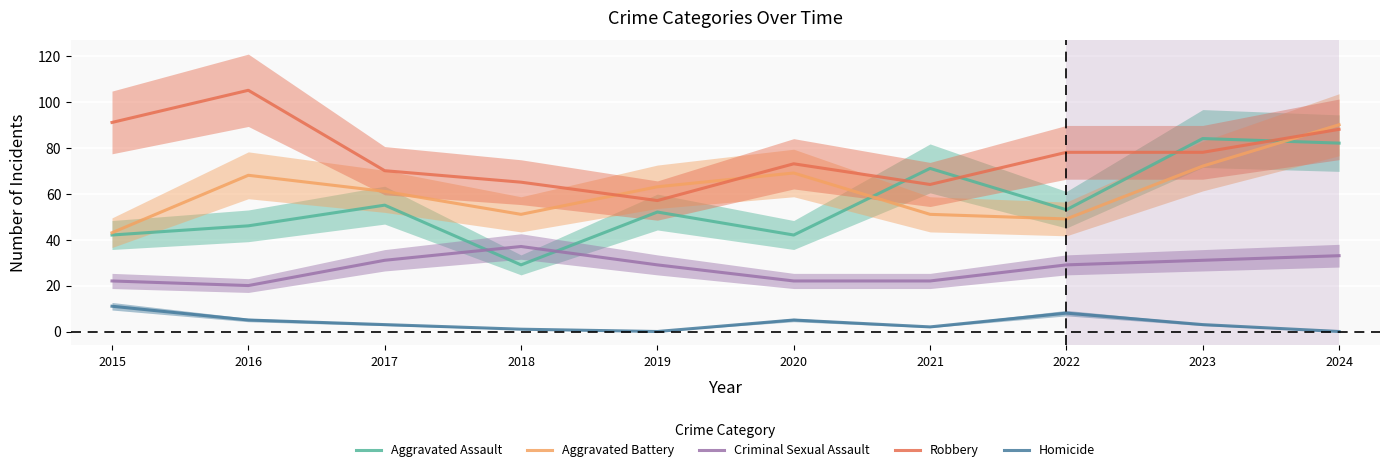

How many interior local valleys does the Homicide series have?

2